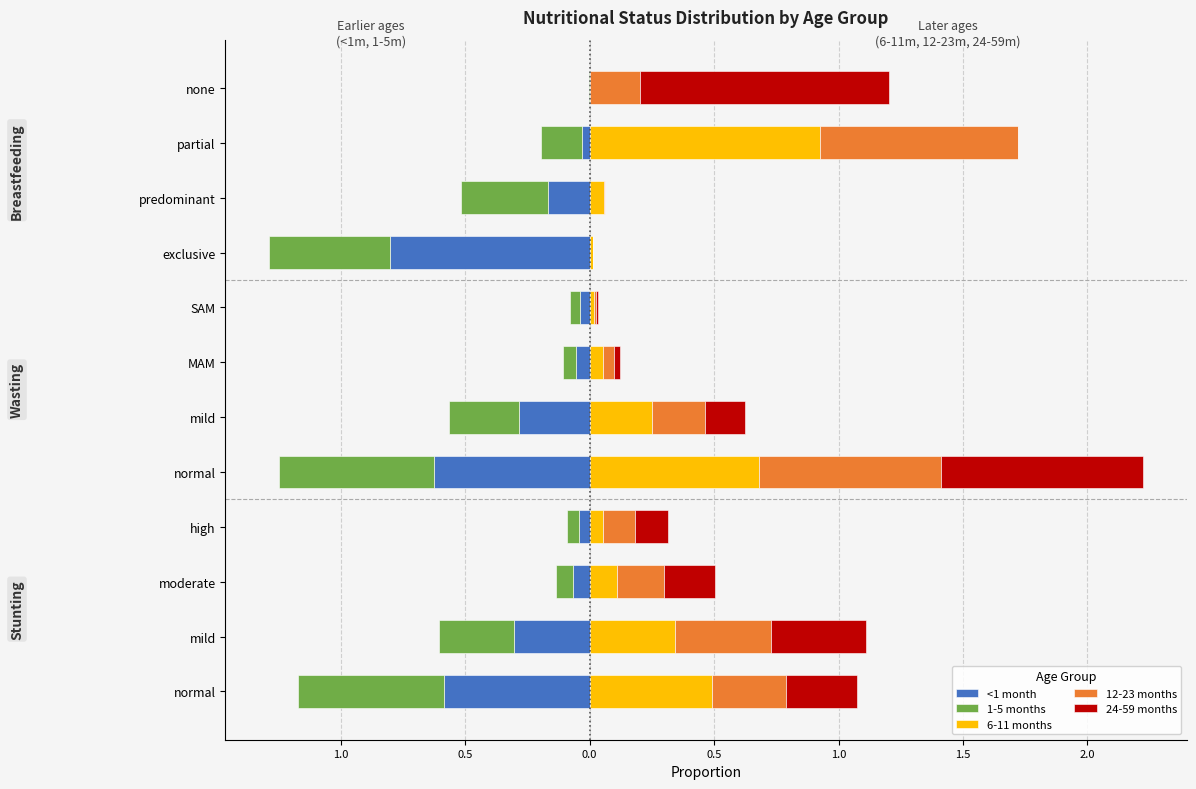

Count the number of data series in this chart.

5